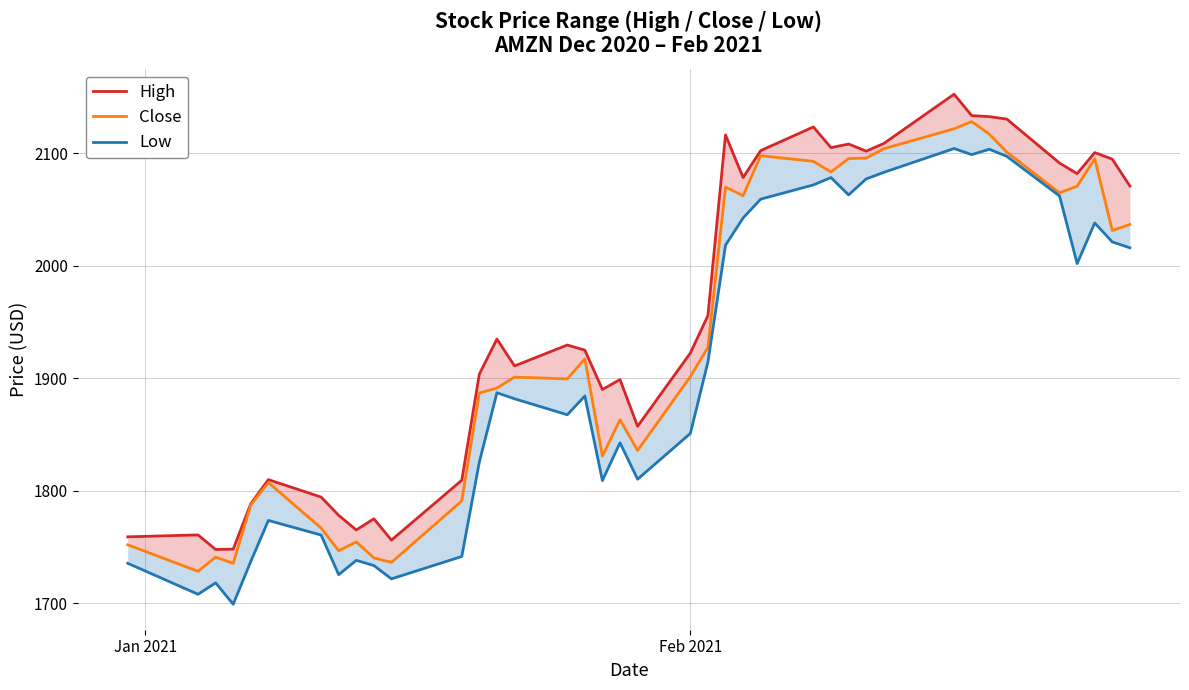

True or false: Low and High cross at least once.

False